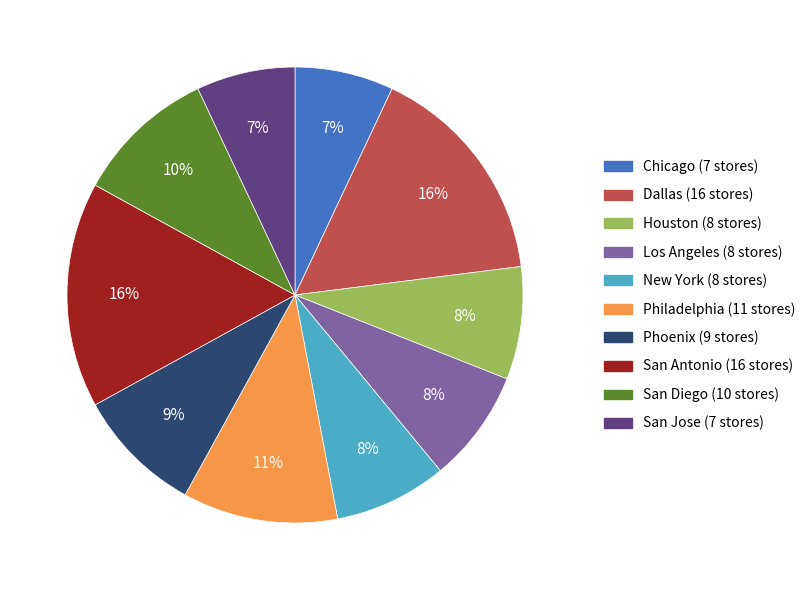

To the nearest percent, what is the average slice percentage?

10%